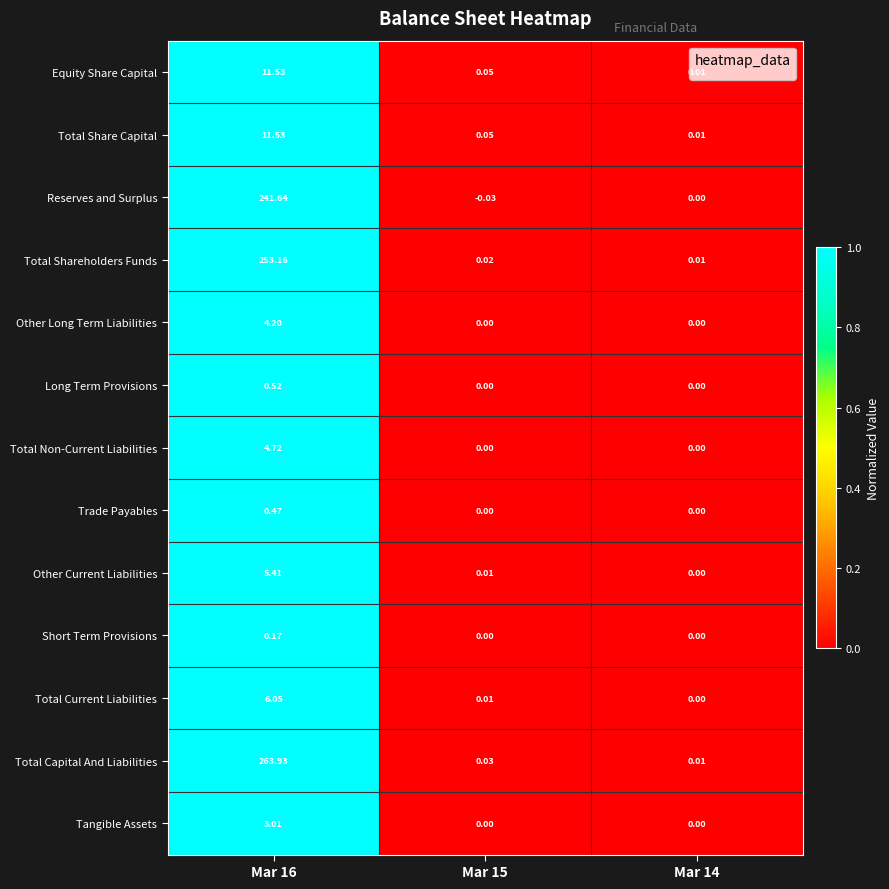

Which series has the largest total across all categories?

Total Capital And Liabilities